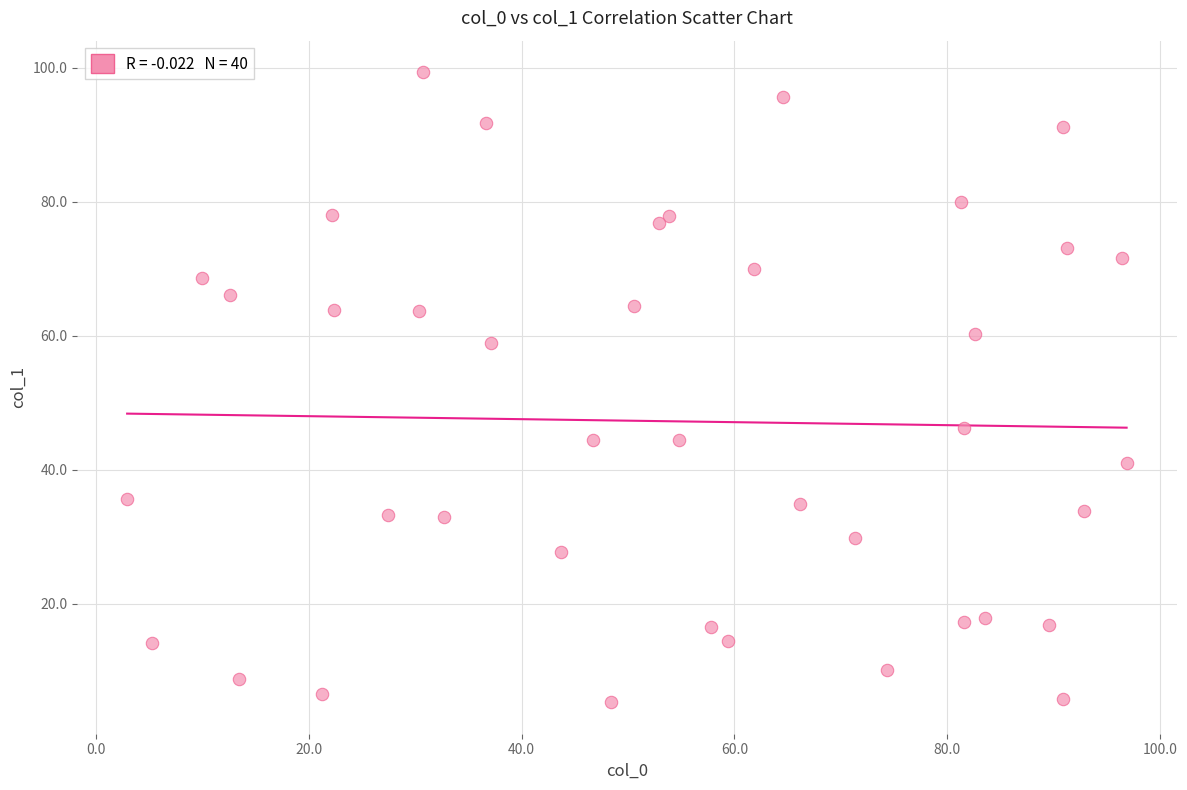

What is the range of X values (max minus min)?

93.9